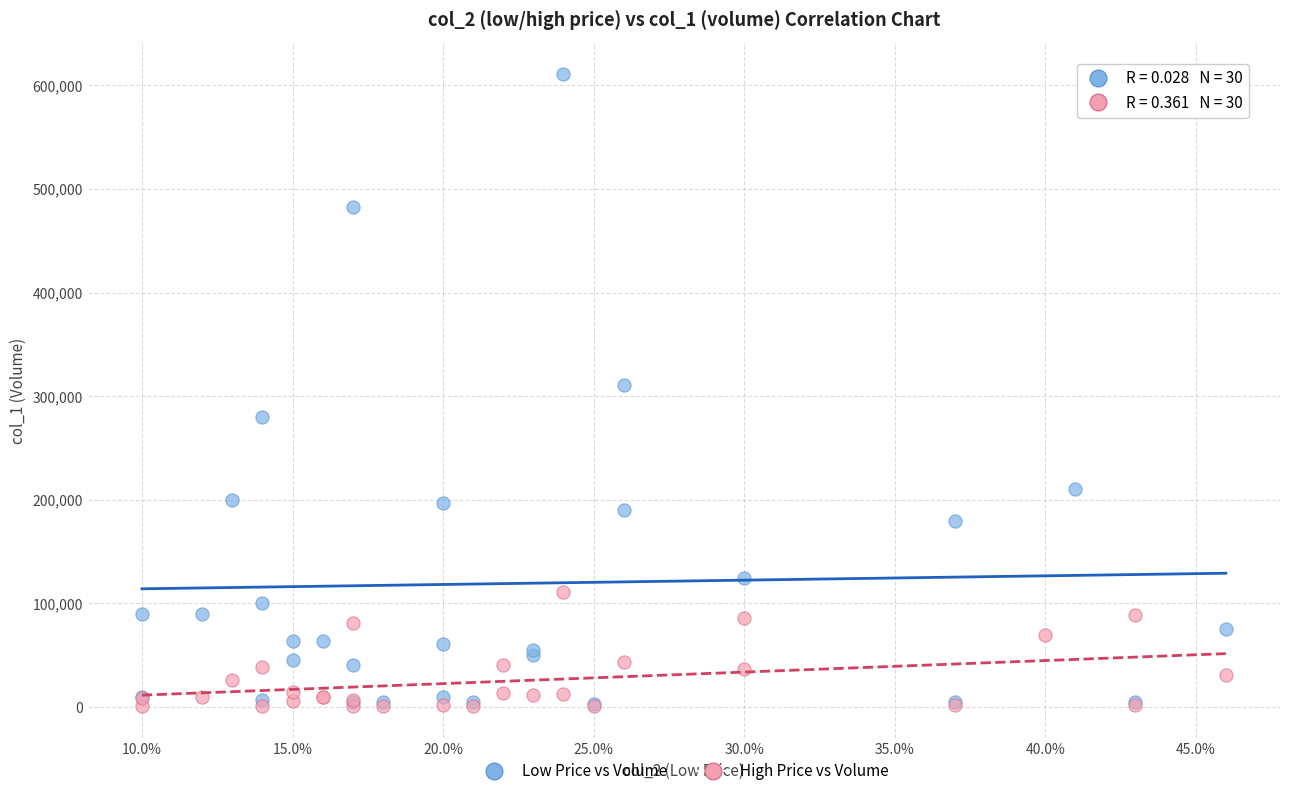

Which series reaches the maximum Y coordinate?

Low Price vs Volume